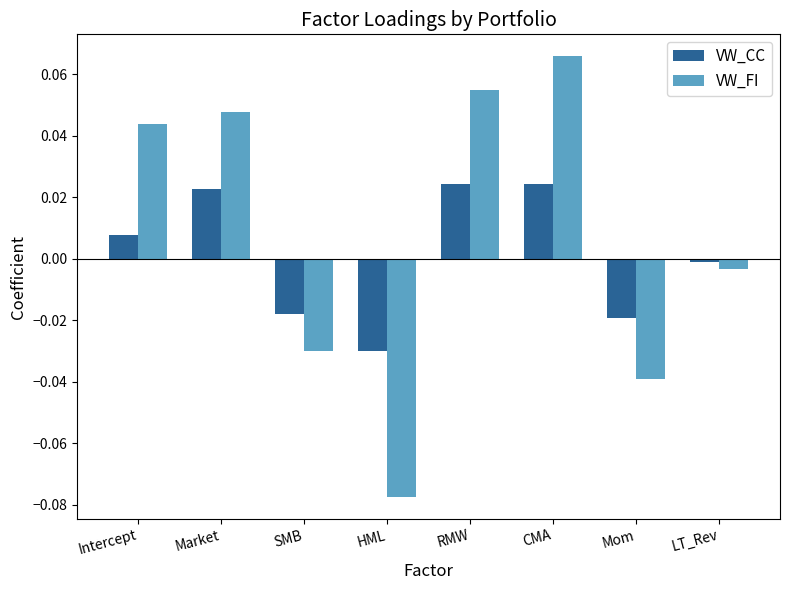

Does the chart contain stacked bars?

No